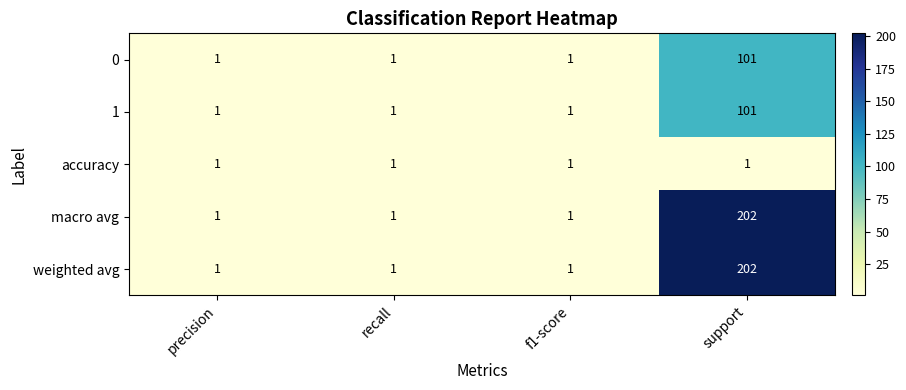

True or false: macro avg has a value of 1 at f1-score.

True